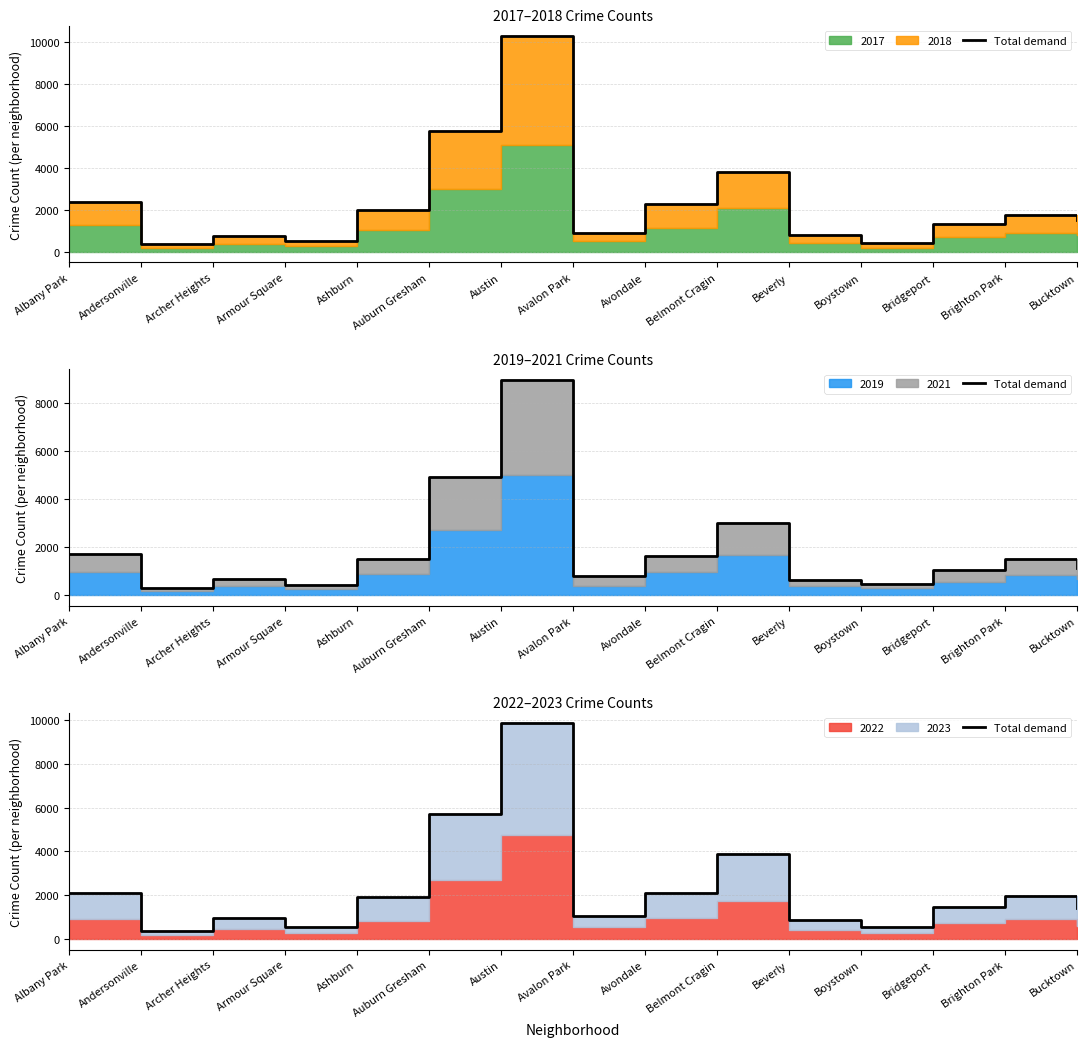

The chart shows a value of 2070 at Albany Park. True or false?

True